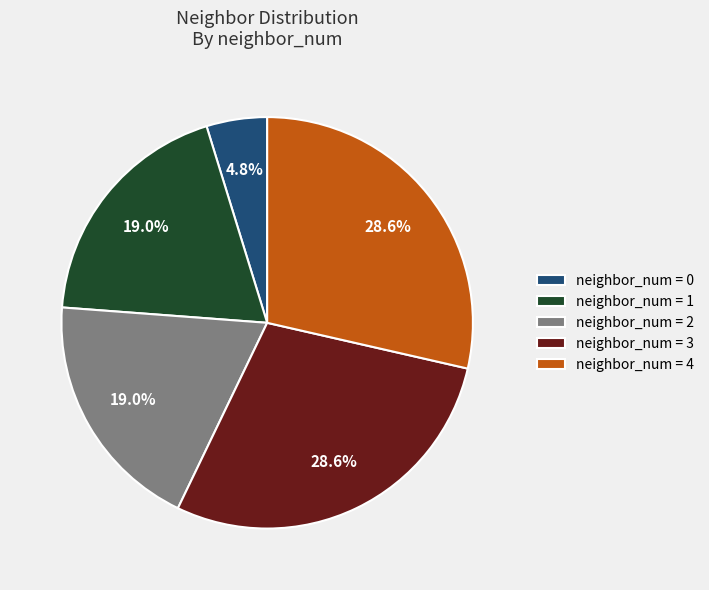

How many slices are in this pie chart?

5